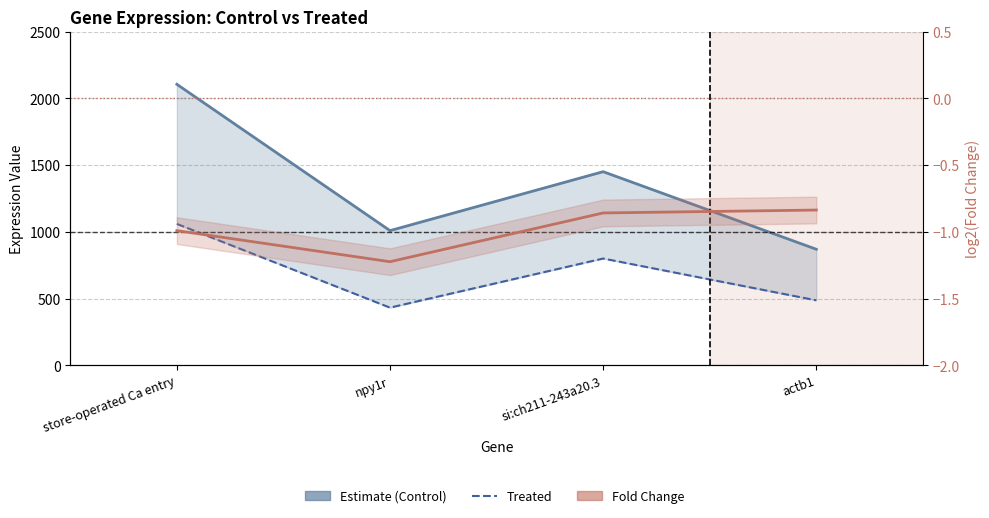

Count the number of categories in the chart.

4